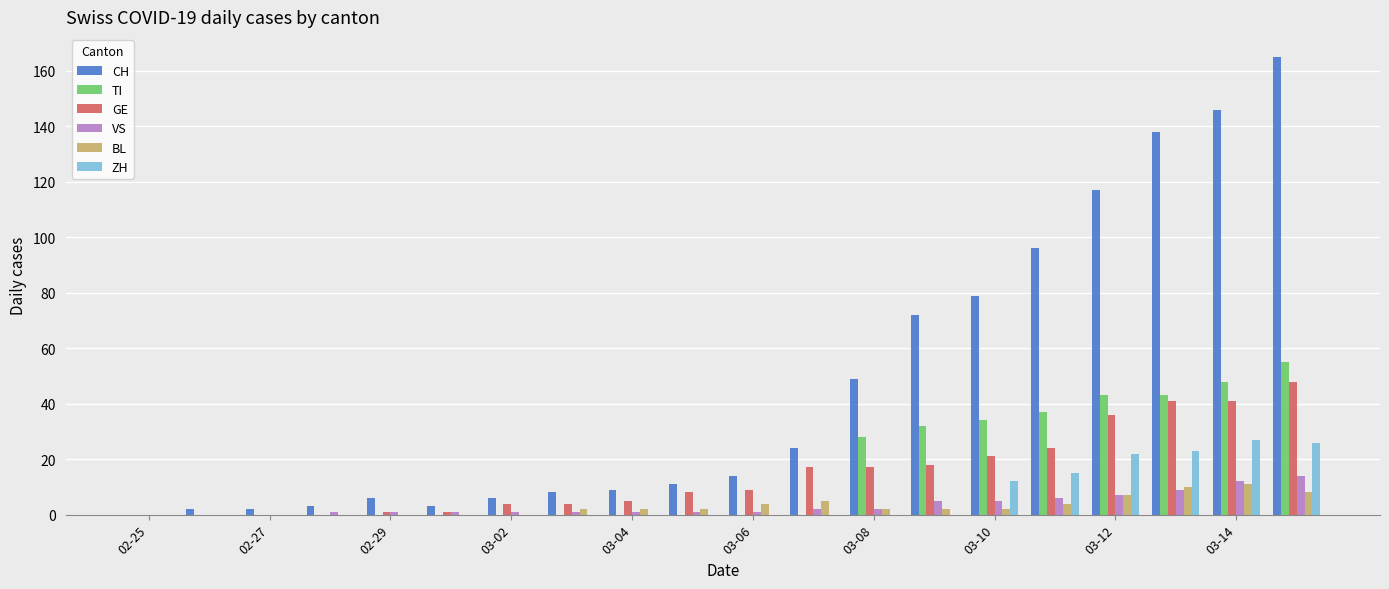

What is the sum of all VS values?

70